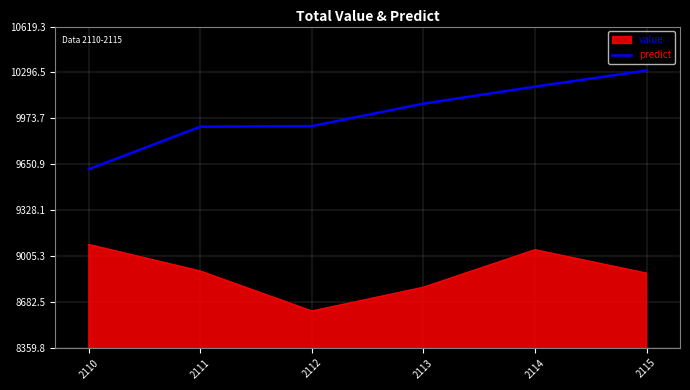

True or false: value and predict cross at least once.

False